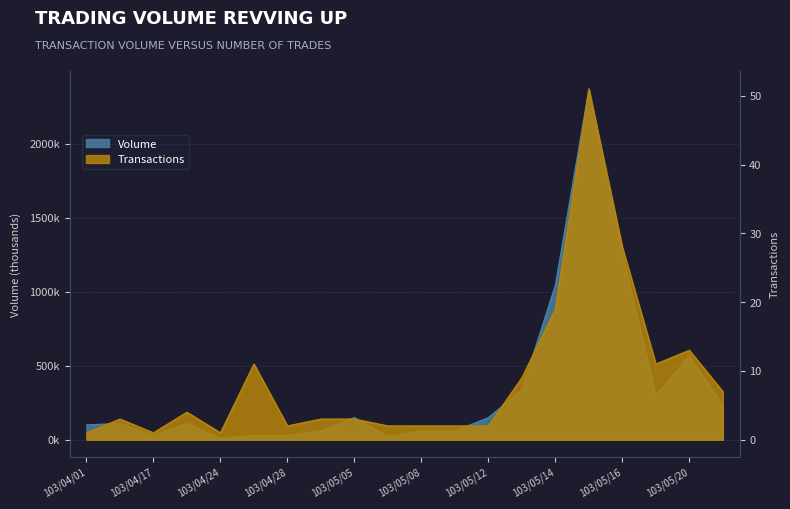

What is the approximate value of Volume at 103/05/20, to the nearest 10?

570